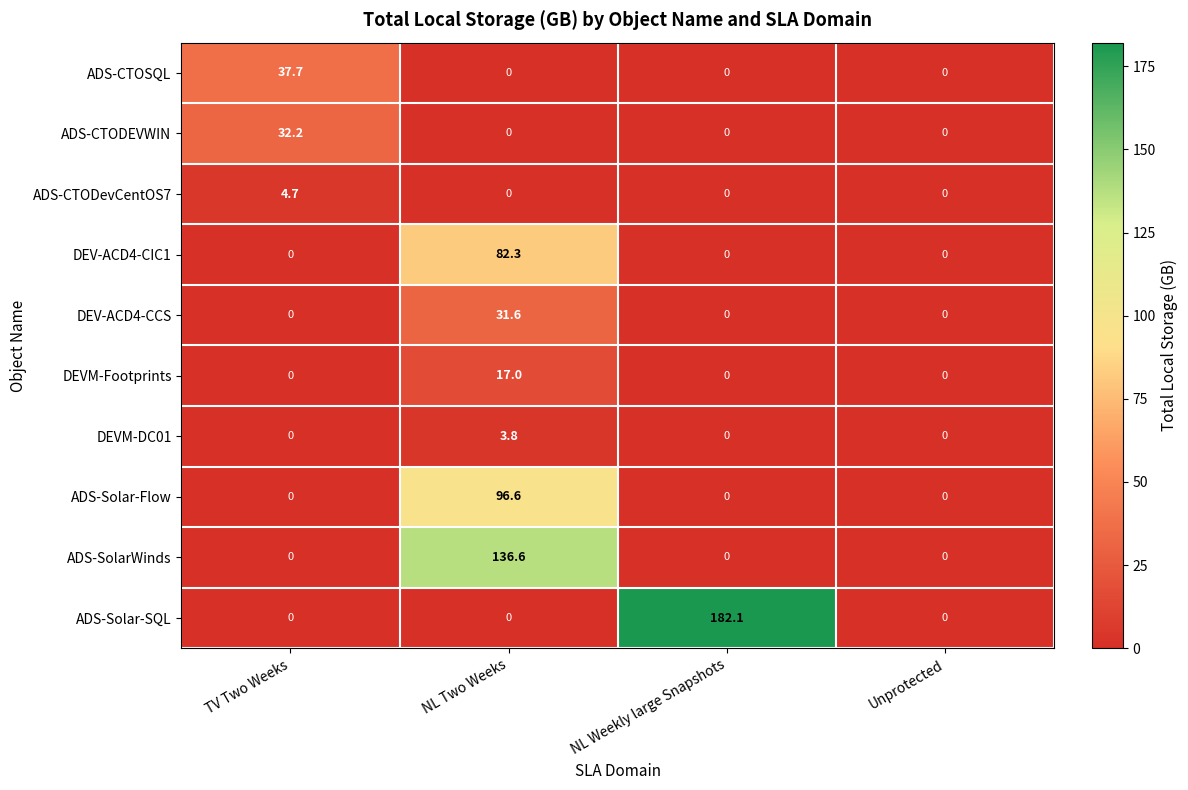

Which category has the highest value in the DEV-ACD4-CCS series?

NL Two Weeks